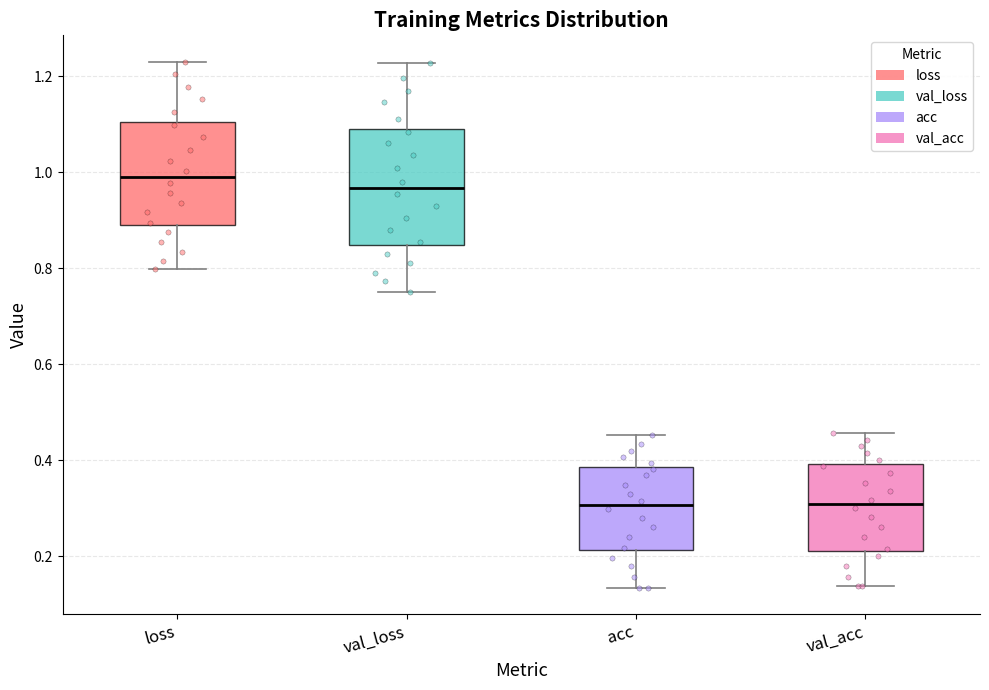

Reading left to right, read every box against the y-axis: the position of its median line, the range the box covers, and the ends of its whiskers. The values are not printed on the chart, so give them approximately, as read against the axis.

loss: median 1.00, box 0.88 to 1.10, whiskers 0.80 to 1.24
val_loss: median 0.96, box 0.84 to 1.10, whiskers 0.74 to 1.22
acc: median 0.30, box 0.22 to 0.38, whiskers 0.14 to 0.46
val_acc: median 0.30, box 0.22 to 0.40, whiskers 0.14 to 0.46